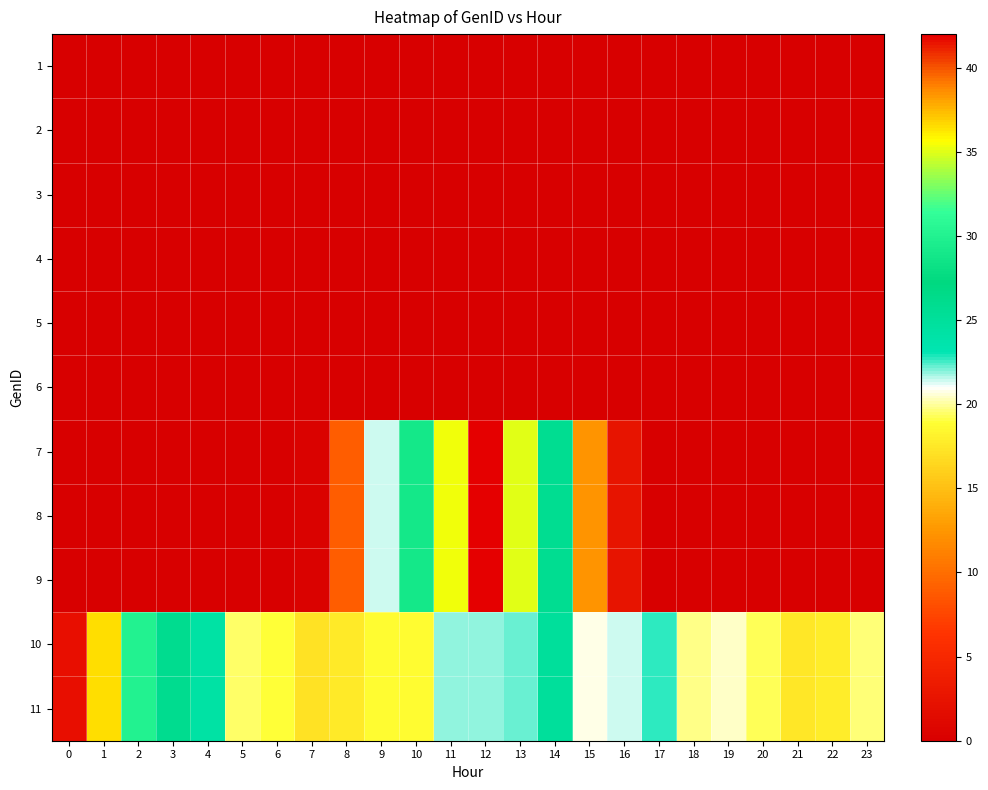

Reading left to right, extract all data points from this chart.

1: 0=0.0	1=0.0	2=0.0	3=0.0	4=0.0	5=0.0	6=0.0	7=0.0	8=0.0	9=0.0	10=0.0	11=0.0	12=0.0	13=0.0	14=0.0	15=0.0	16=0.0	17=0.0	18=0.0	19=0.0	20=0.0	21=0.0	22=0.0	23=0.0
2: 0=0.0	1=0.0	2=0.0	3=0.0	4=0.0	5=0.0	6=0.0	7=0.0	8=0.0	9=0.0	10=0.0	11=0.0	12=0.0	13=0.0	14=0.0	15=0.0	16=0.0	17=0.0	18=0.0	19=0.0	20=0.0	21=0.0	22=0.0	23=0.0
3: 0=0.0	1=0.0	2=0.0	3=0.0	4=0.0	5=0.0	6=0.0	7=0.0	8=0.0	9=0.0	10=0.0	11=0.0	12=0.0	13=0.0	14=0.0	15=0.0	16=0.0	17=0.0	18=0.0	19=0.0	20=0.0	21=0.0	22=0.0	23=0.0
4: 0=0.0	1=0.0	2=0.0	3=0.0	4=0.0	5=0.0	6=0.0	7=0.0	8=0.0	9=0.0	10=0.0	11=0.0	12=0.0	13=0.0	14=0.0	15=0.0	16=0.0	17=0.0	18=0.0	19=0.0	20=0.0	21=0.0	22=0.0	23=0.0
5: 0=0.0	1=0.0	2=0.0	3=0.0	4=0.0	5=0.0	6=0.0	7=0.0	8=0.0	9=0.0	10=0.0	11=0.0	12=0.0	13=0.0	14=0.0	15=0.0	16=0.0	17=0.0	18=0.0	19=0.0	20=0.0	21=0.0	22=0.0	23=0.0
6: 0=0.0	1=0.0	2=0.0	3=0.0	4=0.0	5=0.0	6=0.0	7=0.0	8=0.0	9=0.0	10=0.0	11=0.0	12=0.0	13=0.0	14=0.0	15=0.0	16=0.0	17=0.0	18=0.0	19=0.0	20=0.0	21=0.0	22=0.0	23=0.0
7: 0=0.0	1=0.0	2=0.0	3=0.0	4=0.0	5=0.0	6=0.0	7=0.5	8=9.0	9=21.5	10=28.9	11=35.4	12=42.1	13=35.1	14=25.8	15=12.4	16=2.6	17=0.0	18=0.0	19=0.0	20=0.0	21=0.0	22=0.0	23=0.0
8: 0=0.0	1=0.0	2=0.0	3=0.0	4=0.0	5=0.0	6=0.0	7=0.5	8=9.0	9=21.5	10=28.9	11=35.4	12=42.1	13=35.1	14=25.8	15=12.4	16=2.6	17=0.0	18=0.0	19=0.0	20=0.0	21=0.0	22=0.0	23=0.0
9: 0=0.0	1=0.0	2=0.0	3=0.0	4=0.0	5=0.0	6=0.0	7=0.5	8=9.0	9=21.5	10=28.9	11=35.4	12=42.1	13=35.1	14=25.8	15=12.4	16=2.6	17=0.0	18=0.0	19=0.0	20=0.0	21=0.0	22=0.0	23=0.0
10: 0=41.6	1=36.5	2=30.1	3=26.0	4=24.3	5=19.4	6=18.9	7=17.2	8=17.7	9=18.7	10=18.7	11=21.9	12=22.0	13=22.3	14=25.1	15=20.7	16=21.4	17=22.7	18=19.8	19=20.5	20=19.2	21=17.4	22=17.9	23=19.5
11: 0=41.6	1=36.5	2=30.1	3=26.0	4=24.3	5=19.4	6=18.9	7=17.2	8=17.7	9=18.7	10=18.7	11=21.9	12=22.0	13=22.3	14=25.1	15=20.7	16=21.4	17=22.7	18=19.8	19=20.5	20=19.2	21=17.4	22=17.9	23=19.5